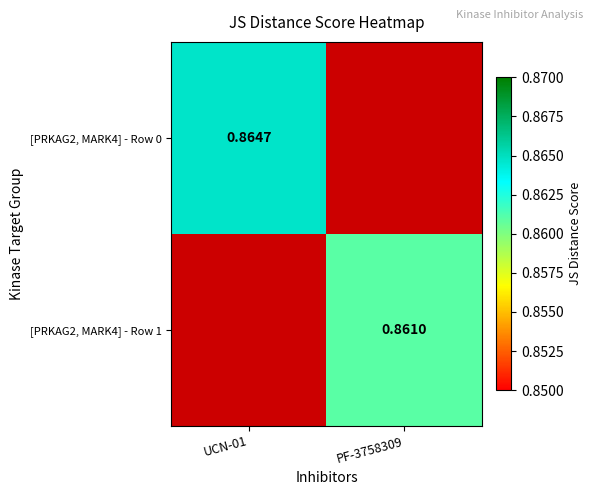

Is the value of [PRKAG2, MARK4] - Row 1 at PF-3758309 greater than the value of [PRKAG2, MARK4] - Row 0 at UCN-01?

No